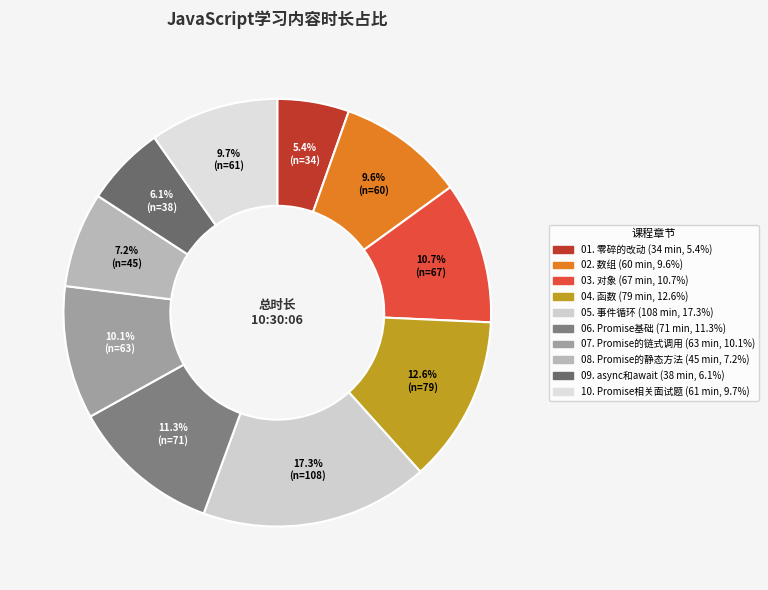

Does 10. Promise相关面试题 represent more than half of the total?

No